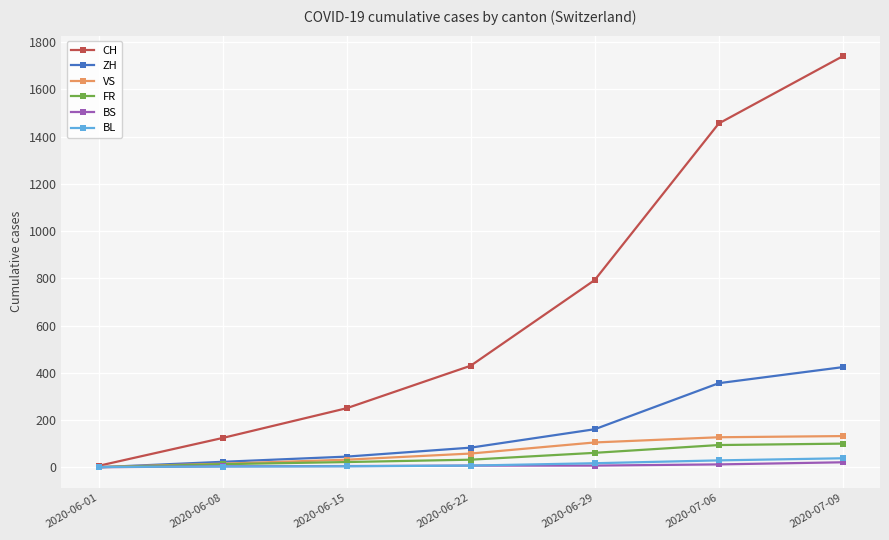

Read the FR value at 2020-07-06.

94